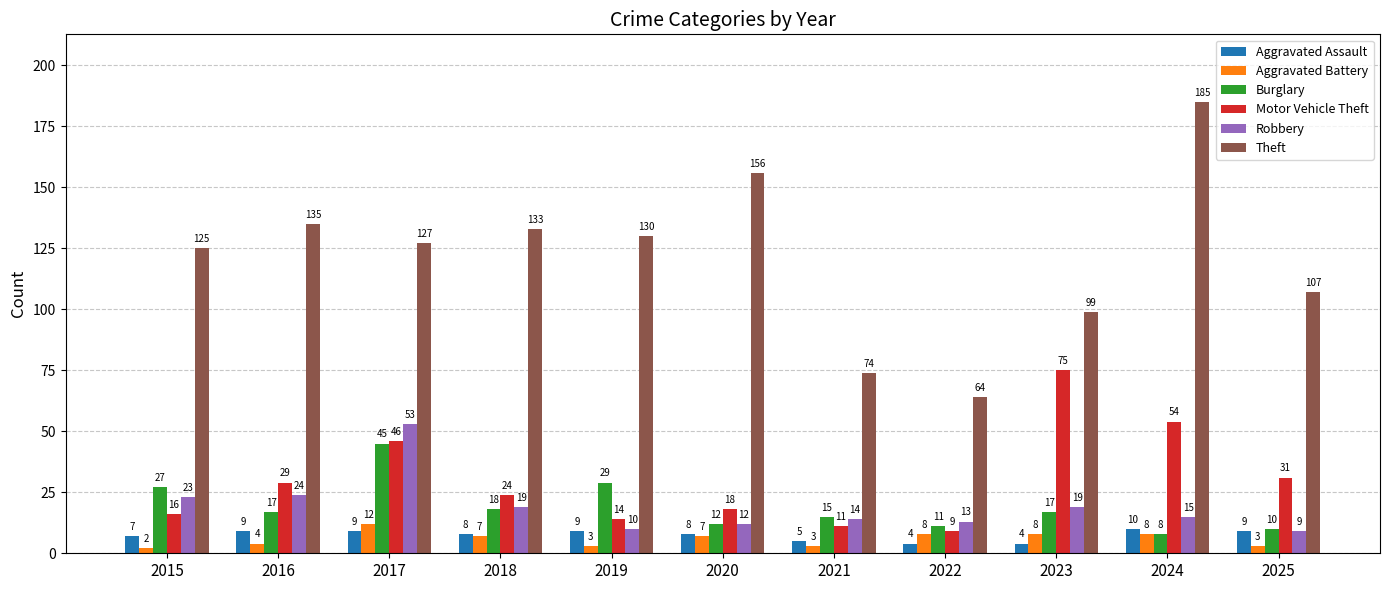

What is the difference between the Robbery values at 2025 and 2017?

44